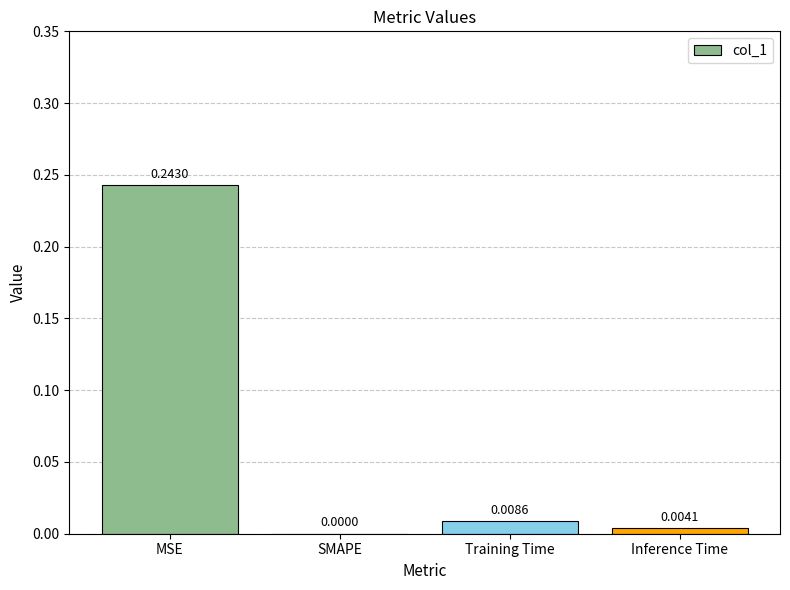

Which category has the highest value across all series?

MSE